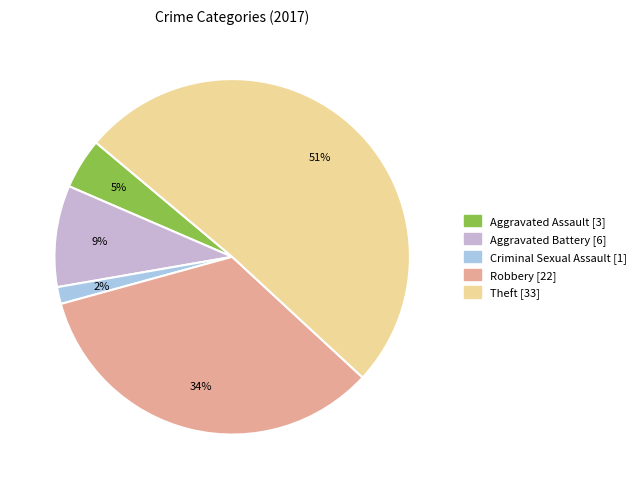

To the nearest percent, what is the average slice percentage?

20%